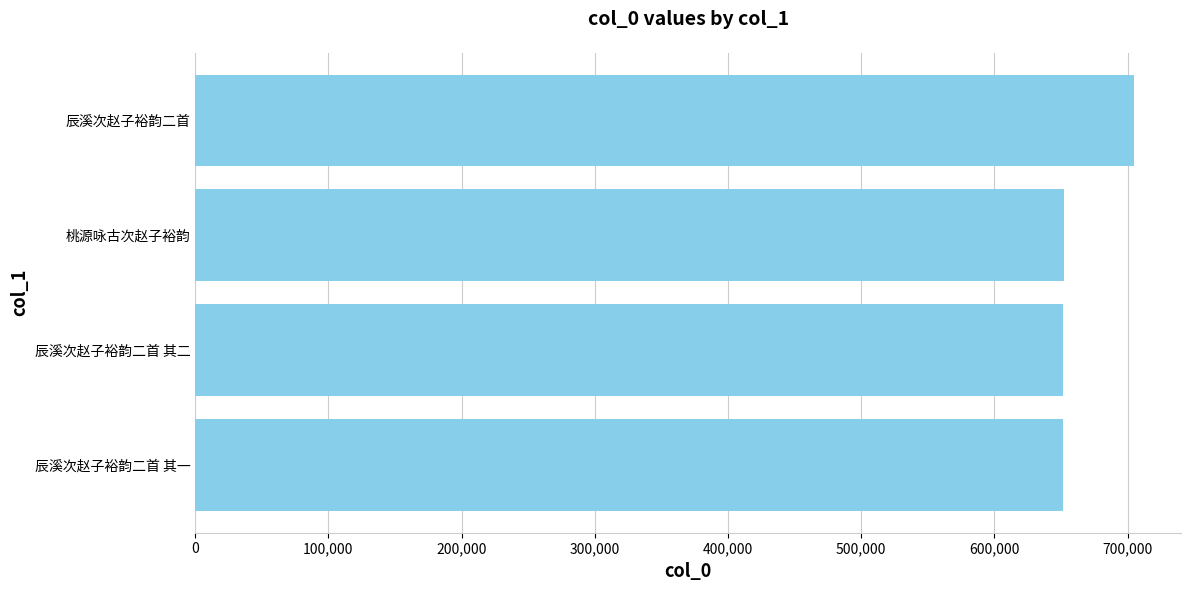

What is the greatest value displayed?

704799